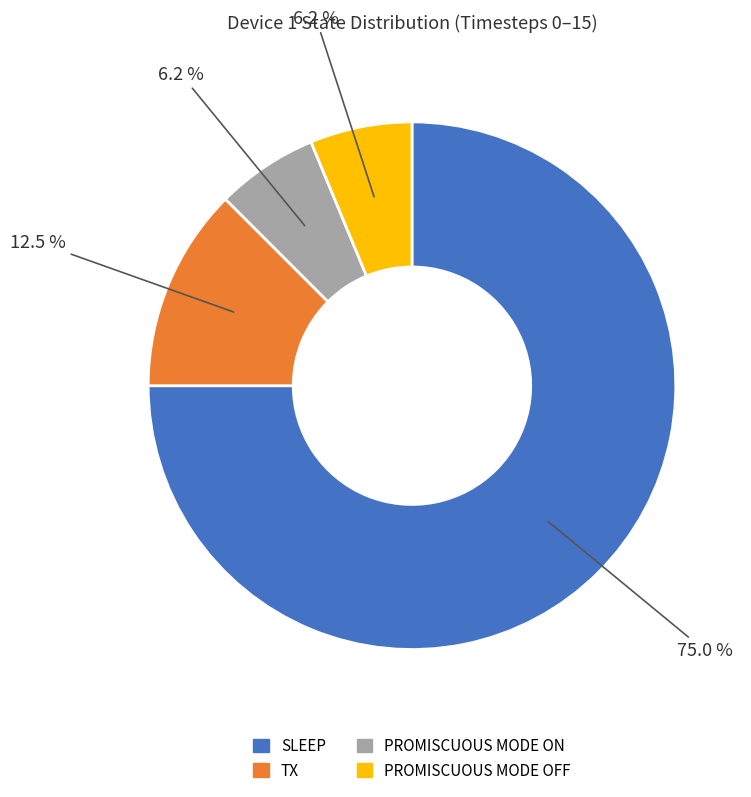

To the nearest percent, what is the difference between the largest and smallest slice percentages?

69%